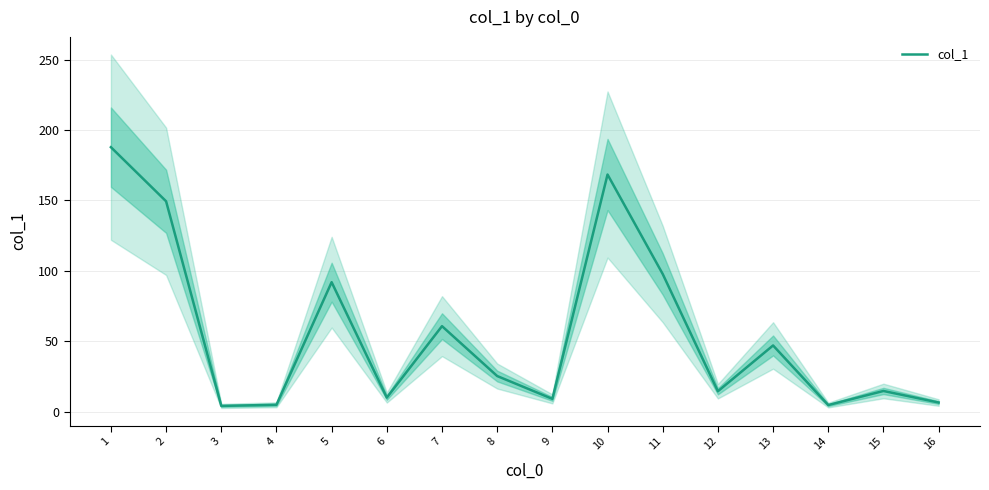

How many interior local peaks (higher than both neighbors) does the data have?

5